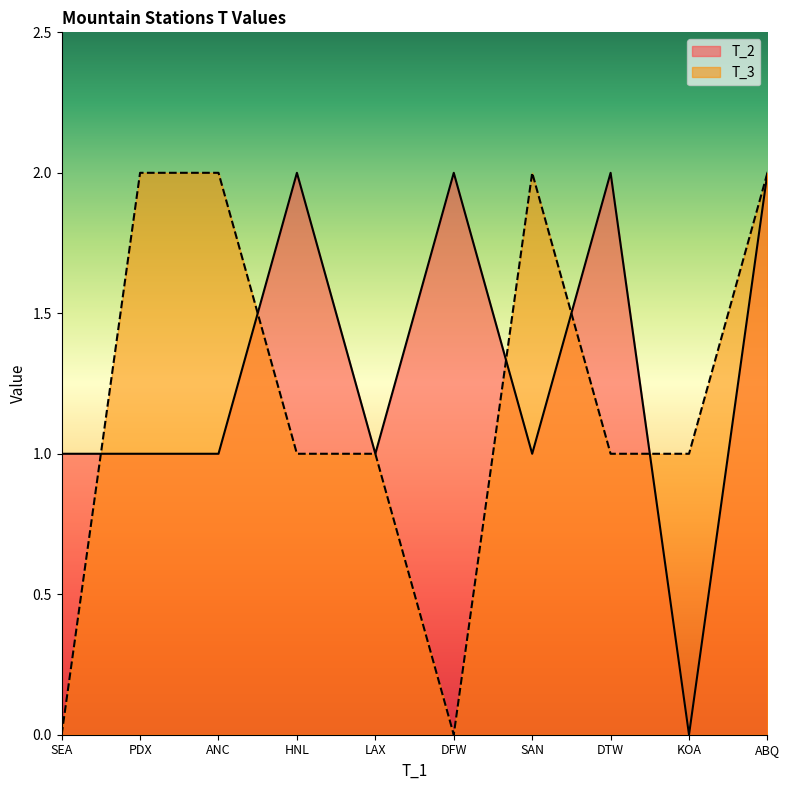

What is the difference between the T_3 values at HNL and DFW?

1